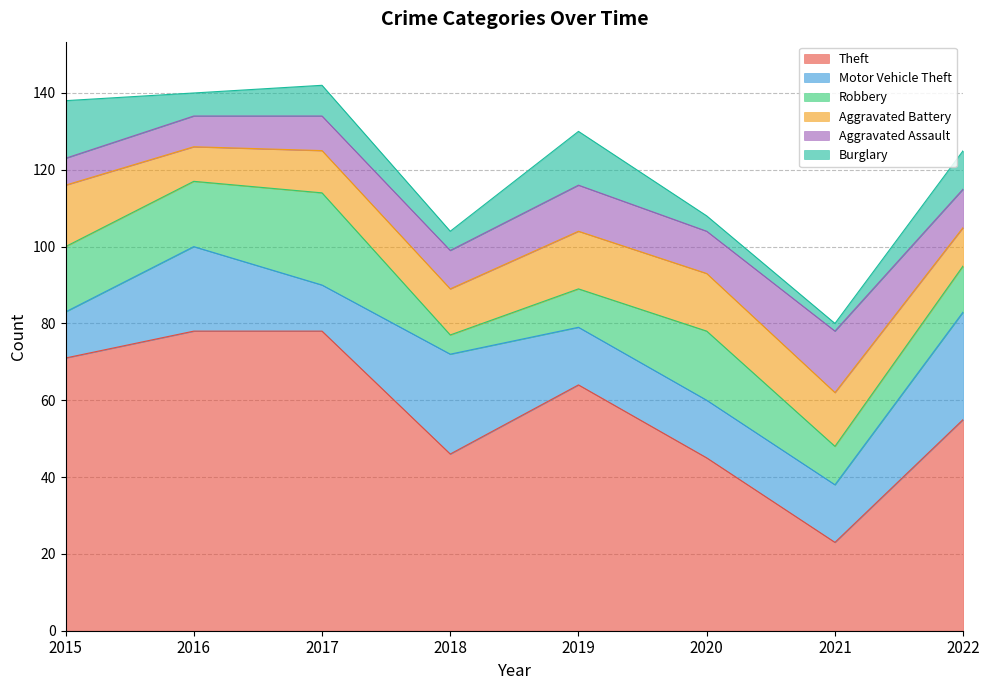

Which series changed the most between 2017 and 2020?

Theft